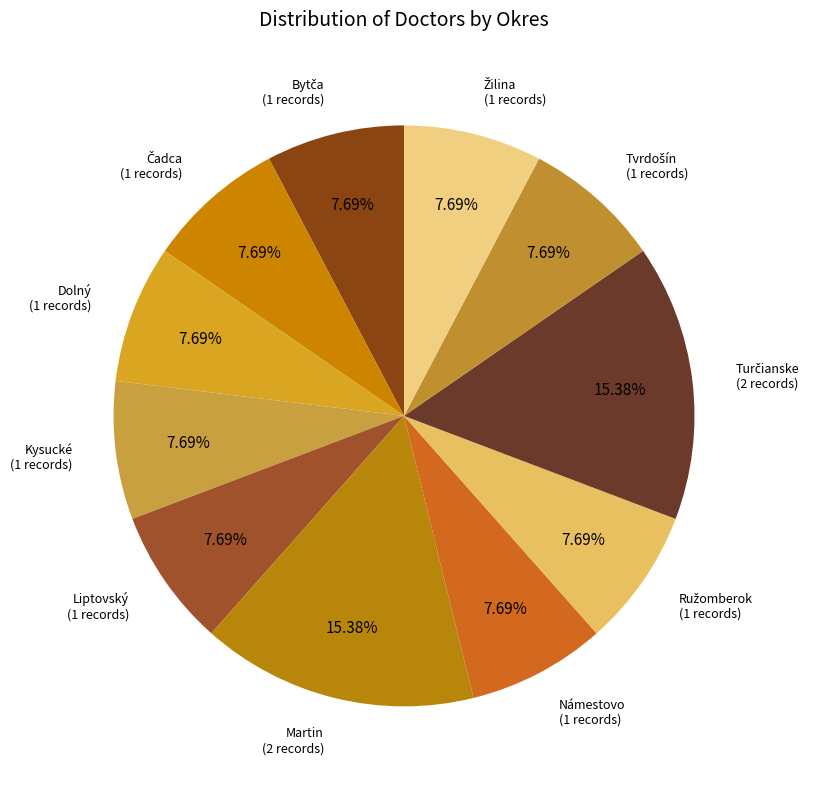

How many slices are in this pie chart?

11